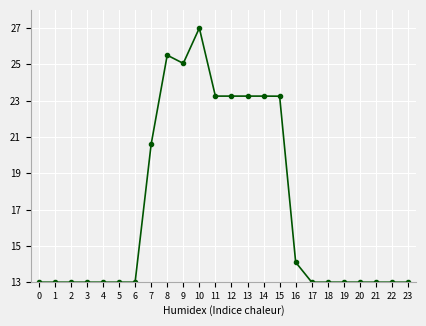

Where is the data nearest to the value 20?

7